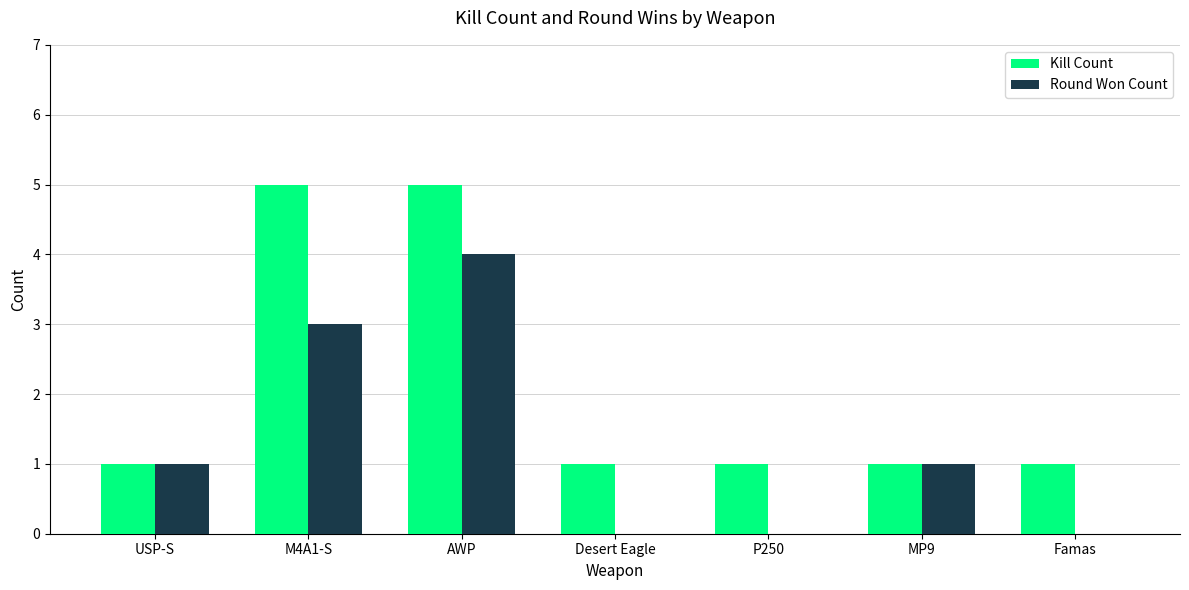

What is the highest value of the Round Won Count series?

4